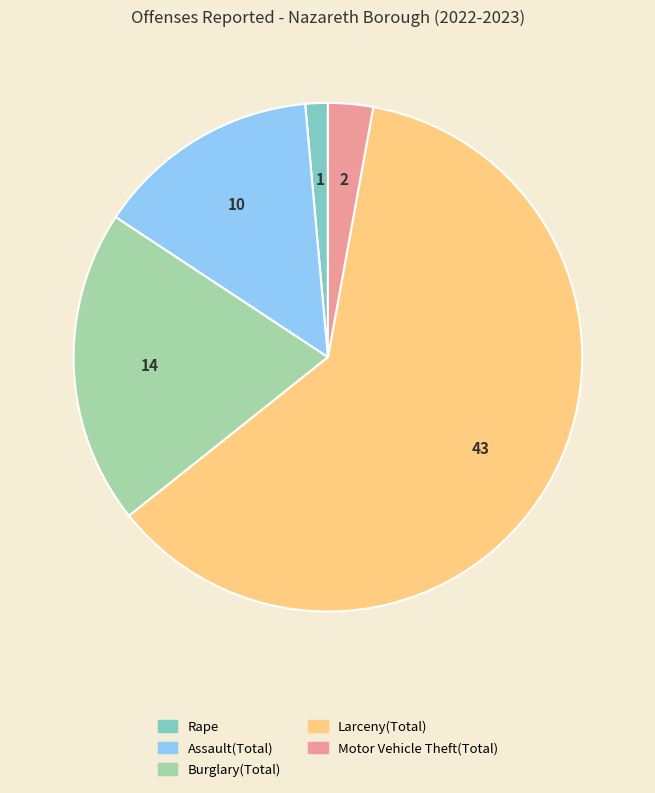

Which category has the biggest portion of the pie?

Larceny(Total)